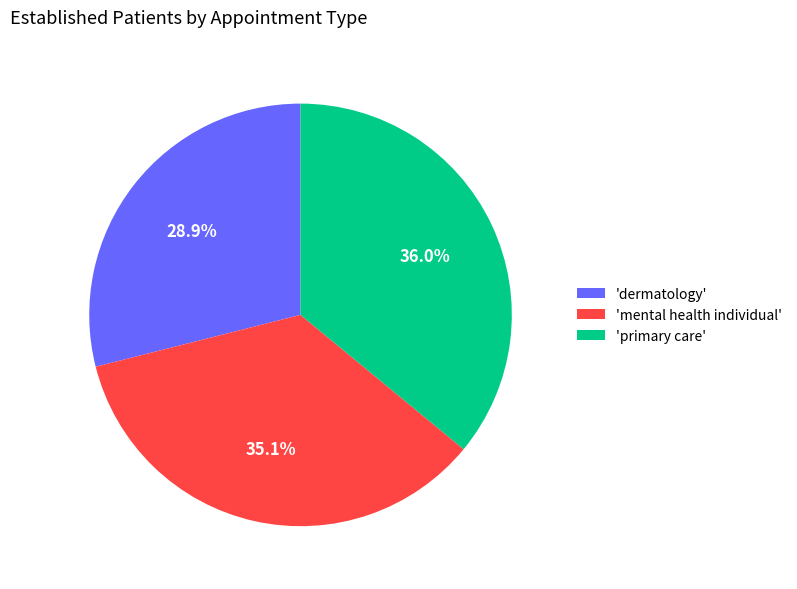

Combined, do 'dermatology' and 'mental health individual' account for over 50%?

Yes